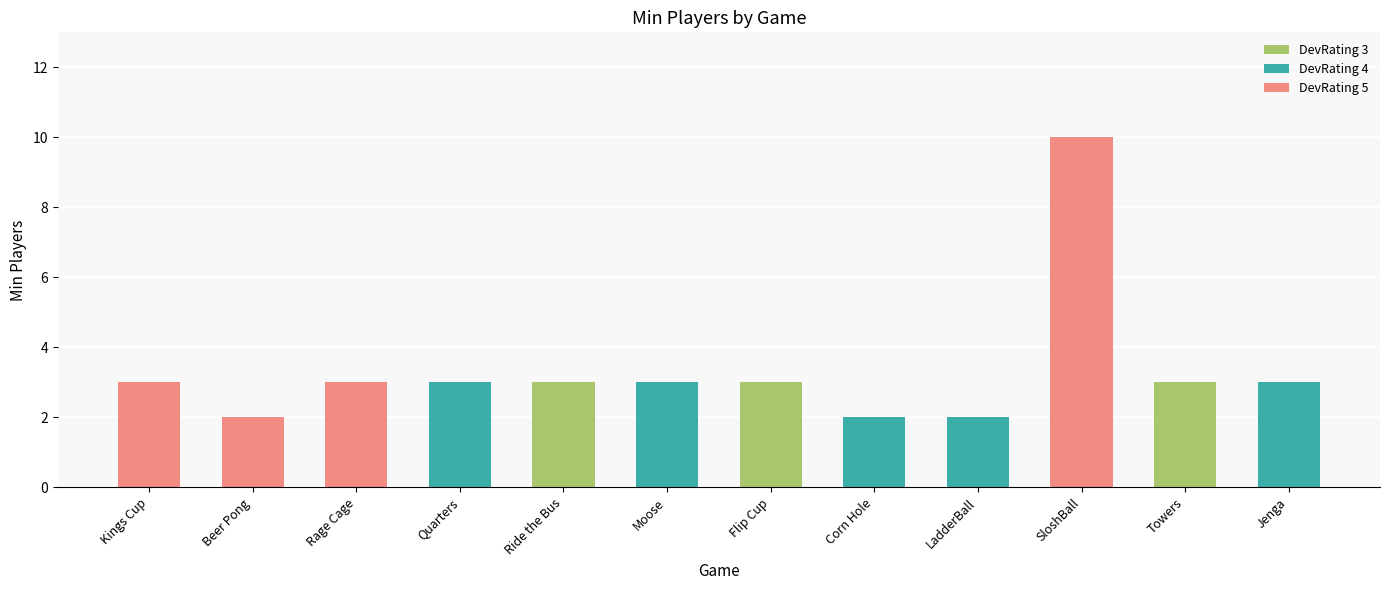

Which label corresponds to the largest value in the chart?

SloshBall